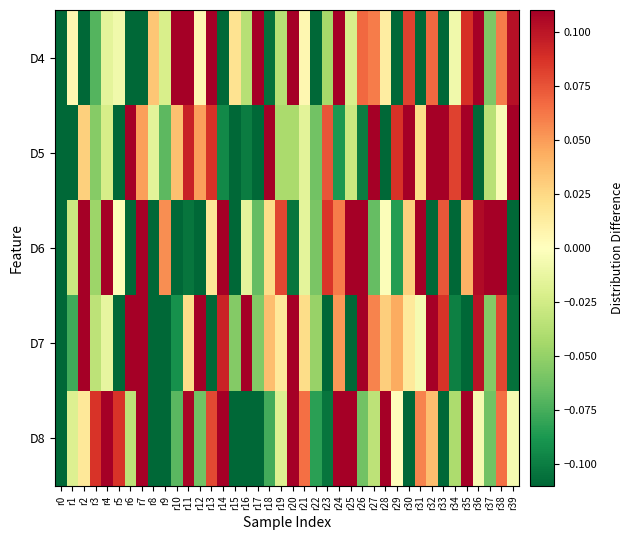

At r23, list the series in order from smallest to largest.

D7, D8, D4, D5, D6